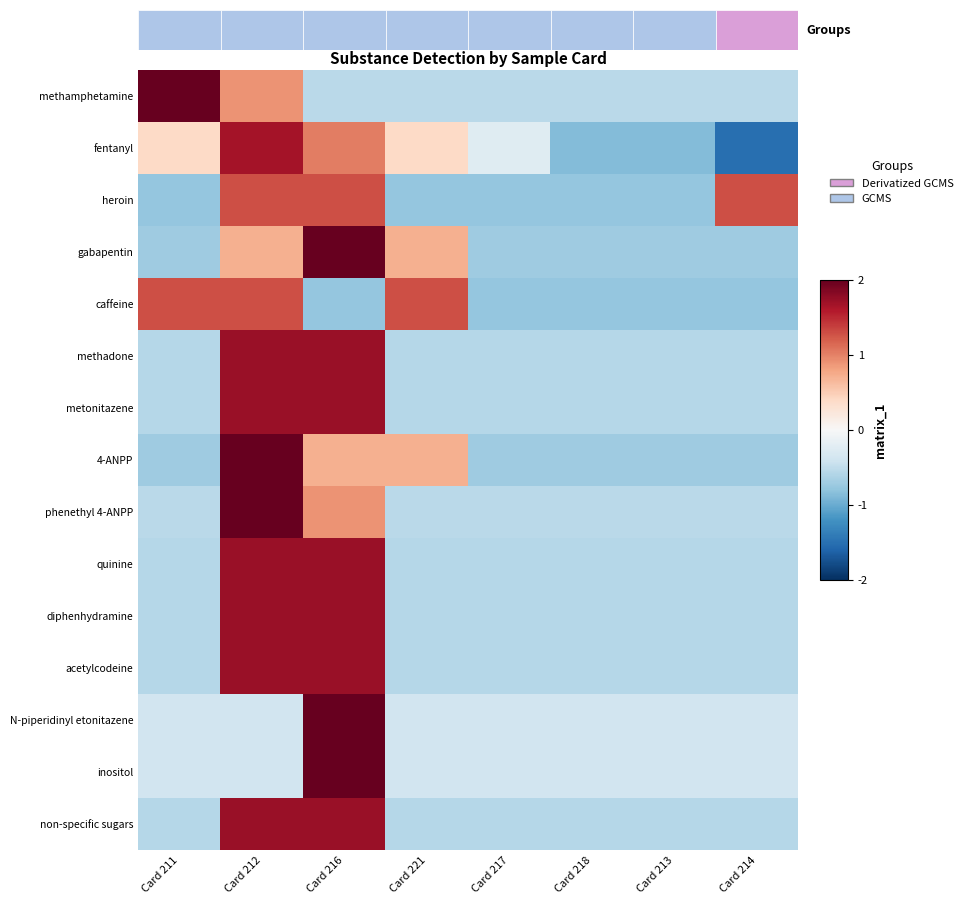

At how many categories does at least one series exceed -1?

8